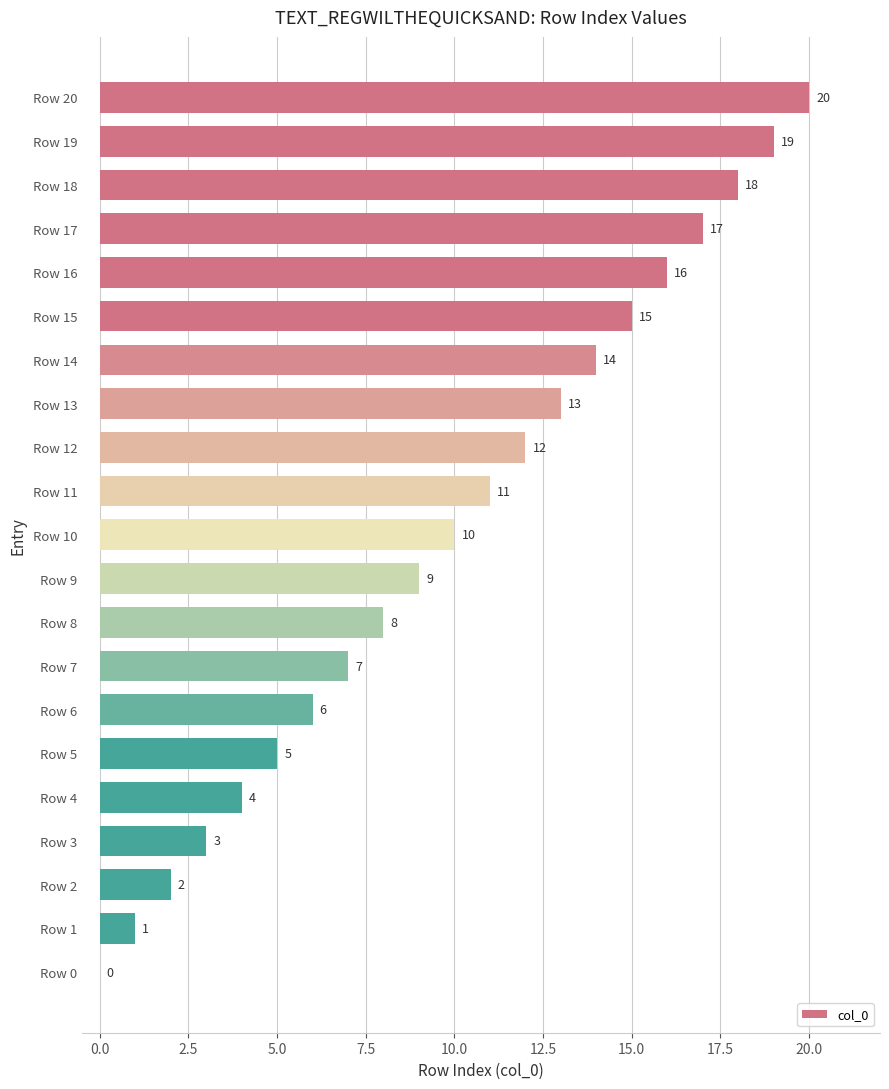

What is the sum of all values?

210